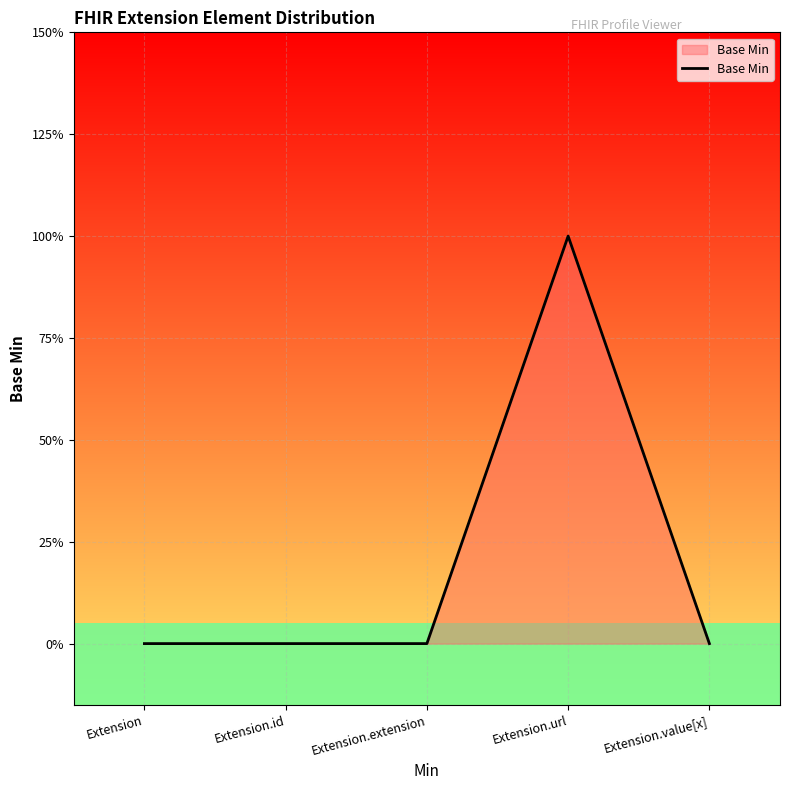

List the labels in order of value, smallest first.

Extension, Extension.id, Extension.extension, Extension.value[x], Extension.url